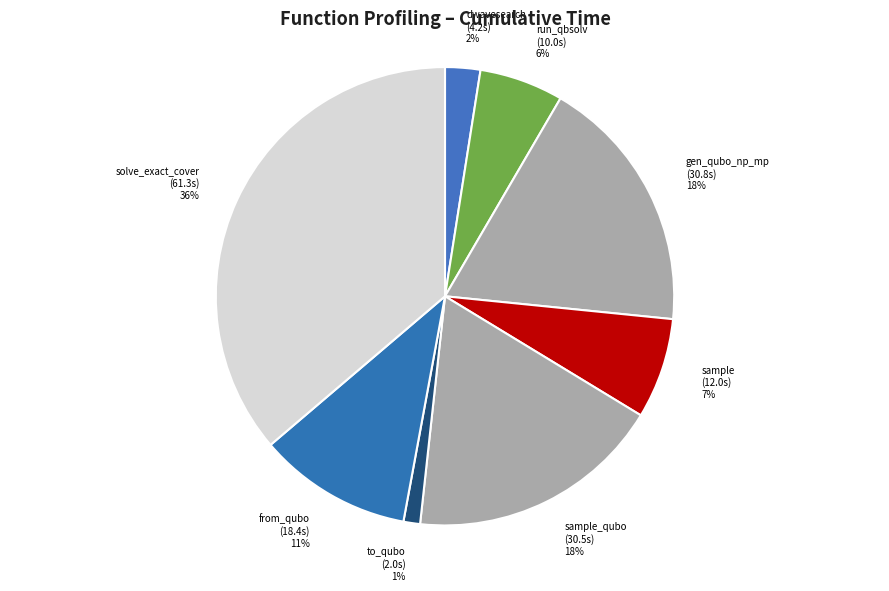

Does any single category account for the majority?

No